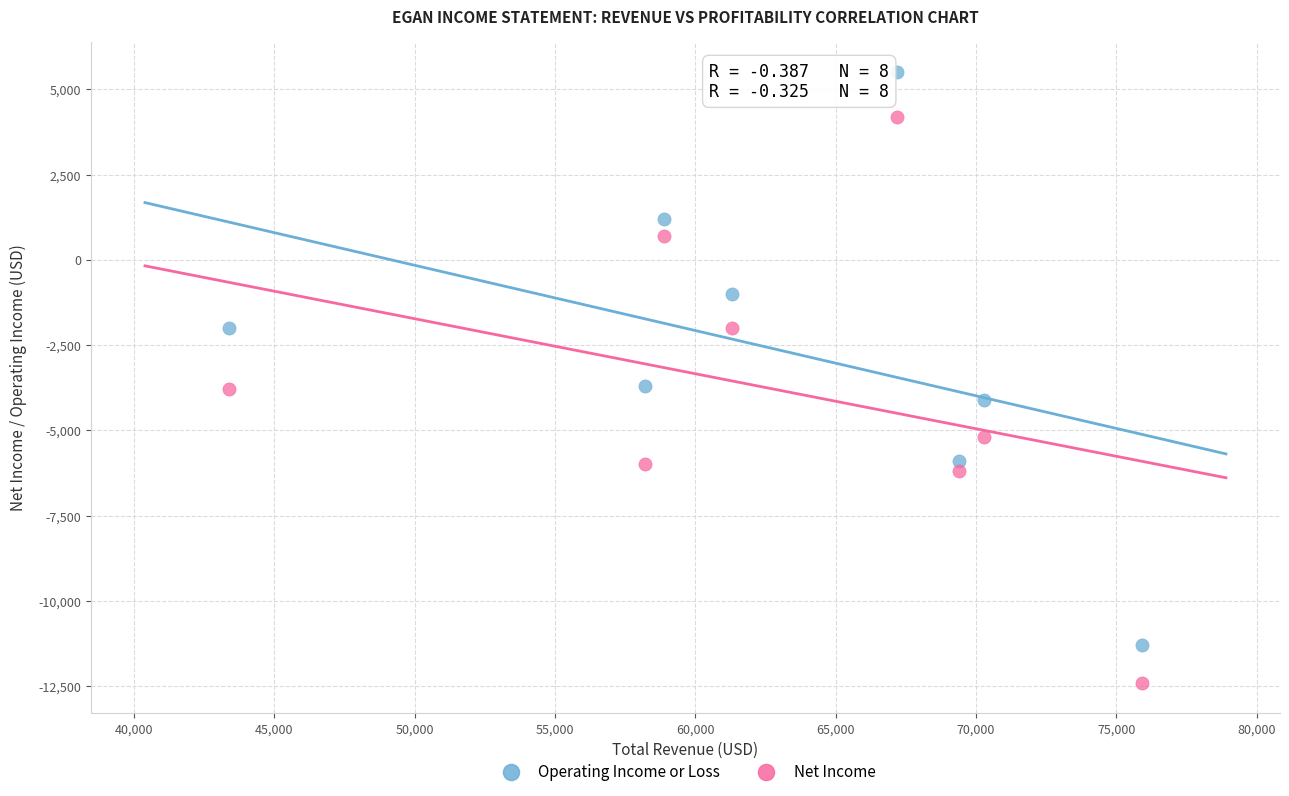

Which series contains the highest Y value?

Operating Income or Loss